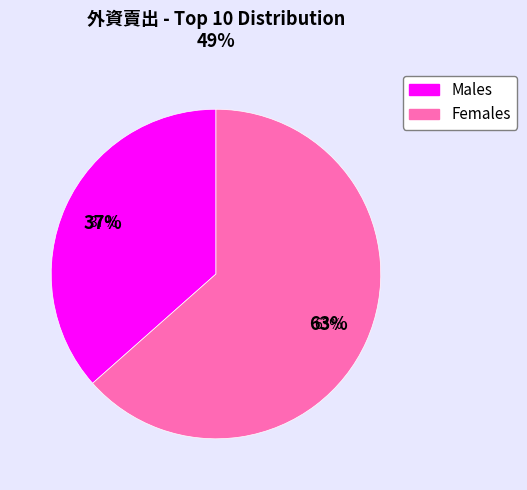

Is it true that 9 is 15% of the pie?

True